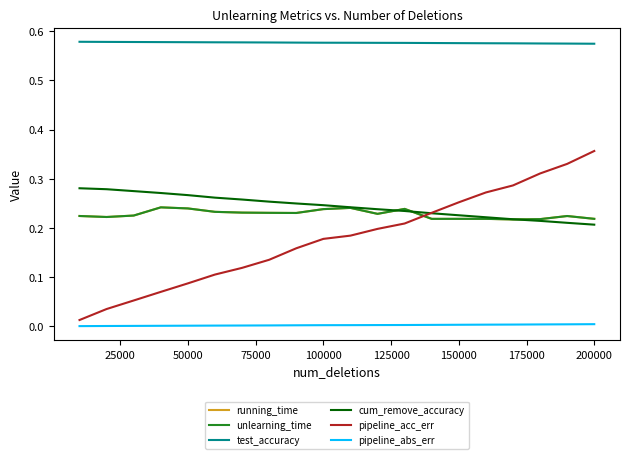

Which series has the largest total across all categories?

test_accuracy